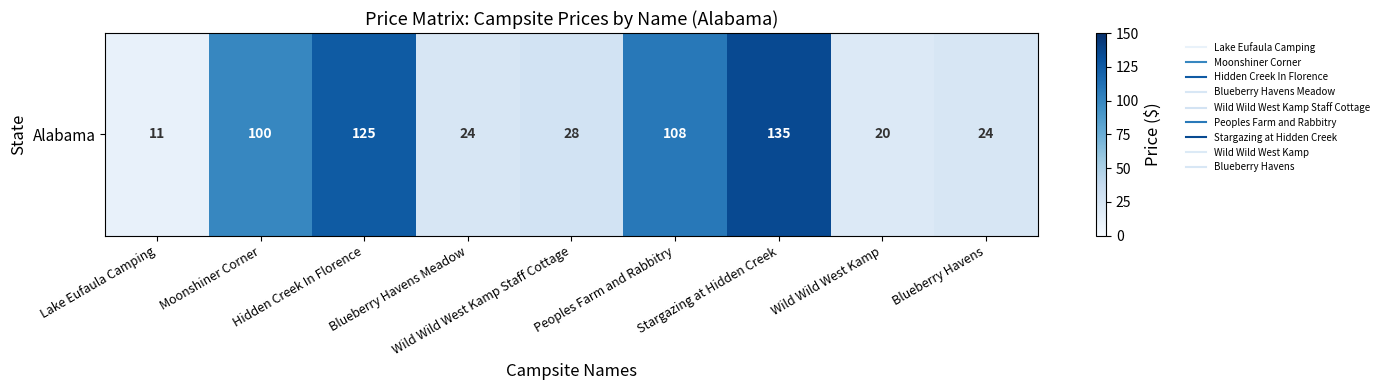

List the labels in order of value, largest first.

Stargazing at Hidden Creek, Hidden Creek In Florence, Peoples Farm and Rabbitry, Moonshiner Corner, Wild Wild West Kamp Staff Cottage, Blueberry Havens Meadow, Blueberry Havens, Wild Wild West Kamp, Lake Eufaula Camping